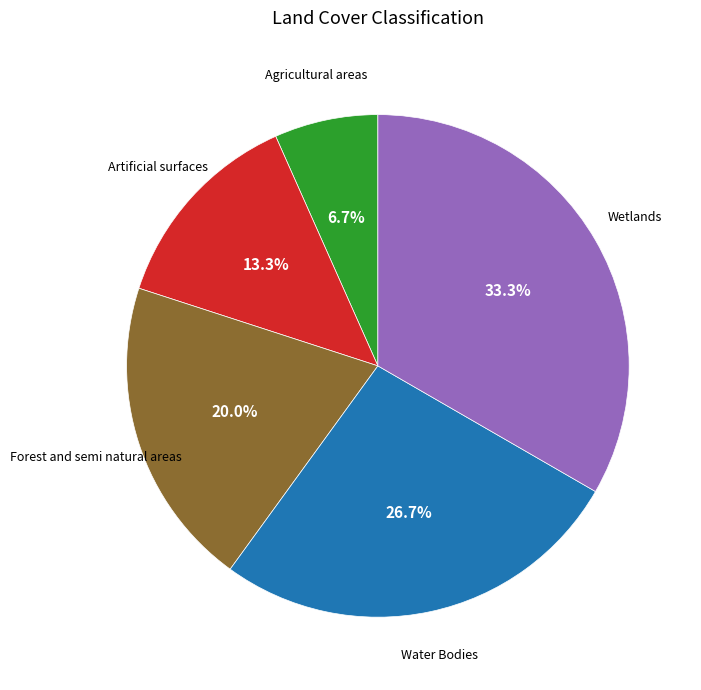

True or false: Artificial surfaces accounts for 6% of the total.

False